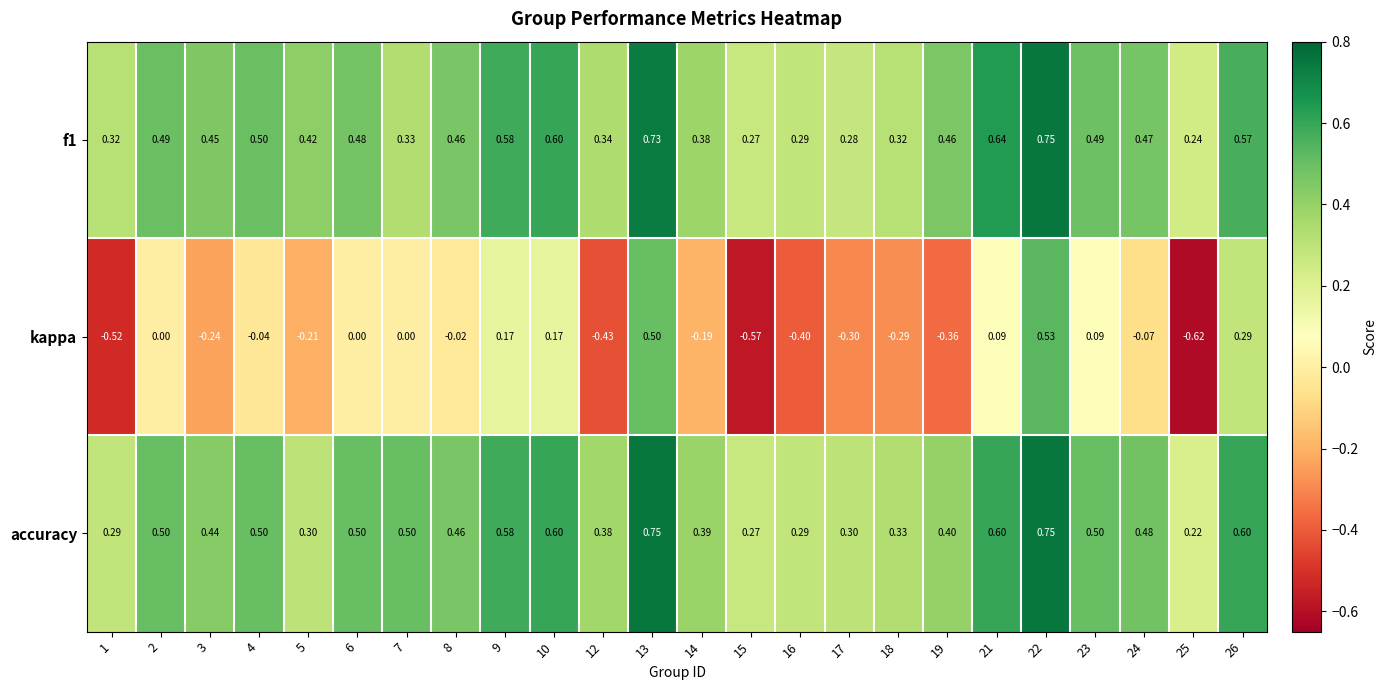

Which series has the widest spread of values?

kappa